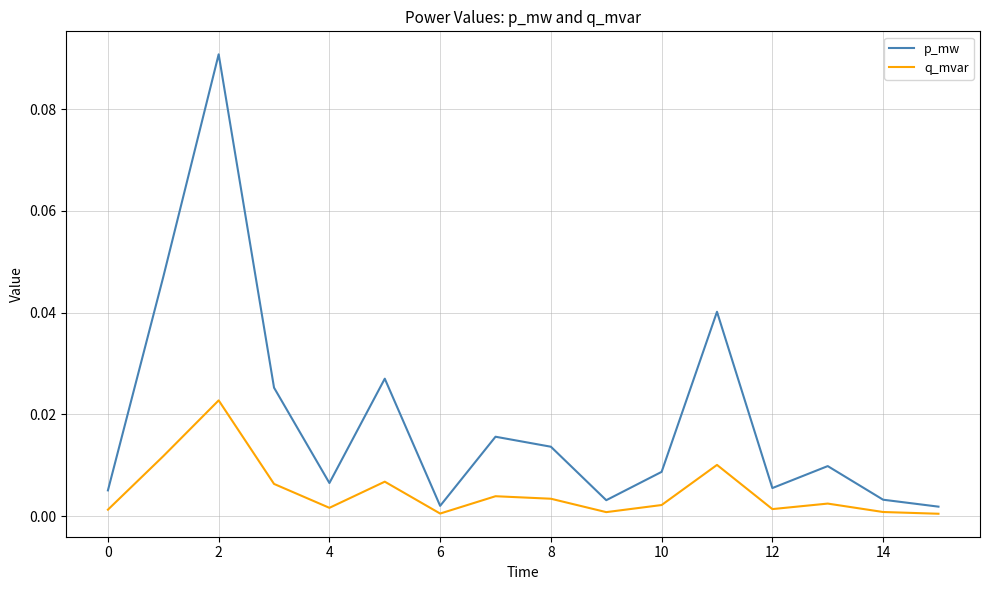

At how many categories does at least one series exceed 0?

16